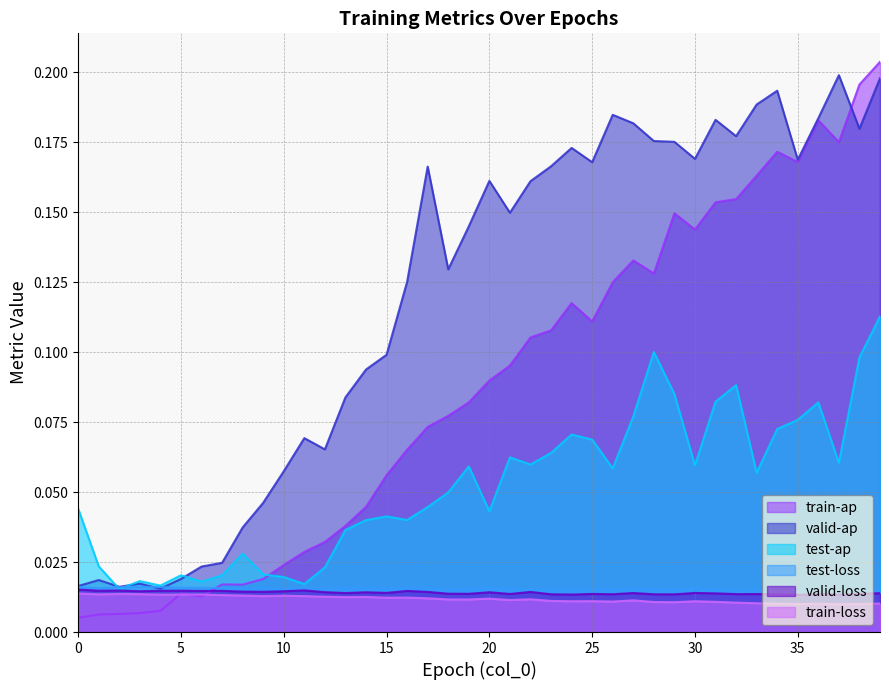

Reading left to right, transcribe all the data shown in this chart.

train-loss: 0=0.0	1=0.0	2=0.0	3=0.0	4=0.0	5=0.0	6=0.0	7=0.0	8=0.0	9=0.0	10=0.0	11=0.0	12=0.0	13=0.0	14=0.0	15=0.0	16=0.0	17=0.0	18=0.0	19=0.0	20=0.0	21=0.0	22=0.0	23=0.0	24=0.0	25=0.0	26=0.0	27=0.0	28=0.0	29=0.0	30=0.0	31=0.0	32=0.0	33=0.0	34=0.0	35=0.0	36=0.0	37=0.0	38=0.0	39=0.0
train-ap: 0=0.0	1=0.0	2=0.0	3=0.0	4=0.0	5=0.0	6=0.0	7=0.0	8=0.0	9=0.0	10=0.0	11=0.0	12=0.0	13=0.0	14=0.0	15=0.1	16=0.1	17=0.1	18=0.1	19=0.1	20=0.1	21=0.1	22=0.1	23=0.1	24=0.1	25=0.1	26=0.1	27=0.1	28=0.1	29=0.1	30=0.1	31=0.2	32=0.2	33=0.2	34=0.2	35=0.2	36=0.2	37=0.2	38=0.2	39=0.2
valid-loss: 0=0.0	1=0.0	2=0.0	3=0.0	4=0.0	5=0.0	6=0.0	7=0.0	8=0.0	9=0.0	10=0.0	11=0.0	12=0.0	13=0.0	14=0.0	15=0.0	16=0.0	17=0.0	18=0.0	19=0.0	20=0.0	21=0.0	22=0.0	23=0.0	24=0.0	25=0.0	26=0.0	27=0.0	28=0.0	29=0.0	30=0.0	31=0.0	32=0.0	33=0.0	34=0.0	35=0.0	36=0.0	37=0.0	38=0.0	39=0.0
valid-ap: 0=0.0	1=0.0	2=0.0	3=0.0	4=0.0	5=0.0	6=0.0	7=0.0	8=0.0	9=0.0	10=0.1	11=0.1	12=0.1	13=0.1	14=0.1	15=0.1	16=0.1	17=0.2	18=0.1	19=0.1	20=0.2	21=0.1	22=0.2	23=0.2	24=0.2	25=0.2	26=0.2	27=0.2	28=0.2	29=0.2	30=0.2	31=0.2	32=0.2	33=0.2	34=0.2	35=0.2	36=0.2	37=0.2	38=0.2	39=0.2
test-loss: 0=0.0	1=0.0	2=0.0	3=0.0	4=0.0	5=0.0	6=0.0	7=0.0	8=0.0	9=0.0	10=0.0	11=0.0	12=0.0	13=0.0	14=0.0	15=0.0	16=0.0	17=0.0	18=0.0	19=0.0	20=0.0	21=0.0	22=0.0	23=0.0	24=0.0	25=0.0	26=0.0	27=0.0	28=0.0	29=0.0	30=0.0	31=0.0	32=0.0	33=0.0	34=0.0	35=0.0	36=0.0	37=0.0	38=0.0	39=0.0
test-ap: 0=0.0	1=0.0	2=0.0	3=0.0	4=0.0	5=0.0	6=0.0	7=0.0	8=0.0	9=0.0	10=0.0	11=0.0	12=0.0	13=0.0	14=0.0	15=0.0	16=0.0	17=0.0	18=0.0	19=0.1	20=0.0	21=0.1	22=0.1	23=0.1	24=0.1	25=0.1	26=0.1	27=0.1	28=0.1	29=0.1	30=0.1	31=0.1	32=0.1	33=0.1	34=0.1	35=0.1	36=0.1	37=0.1	38=0.1	39=0.1